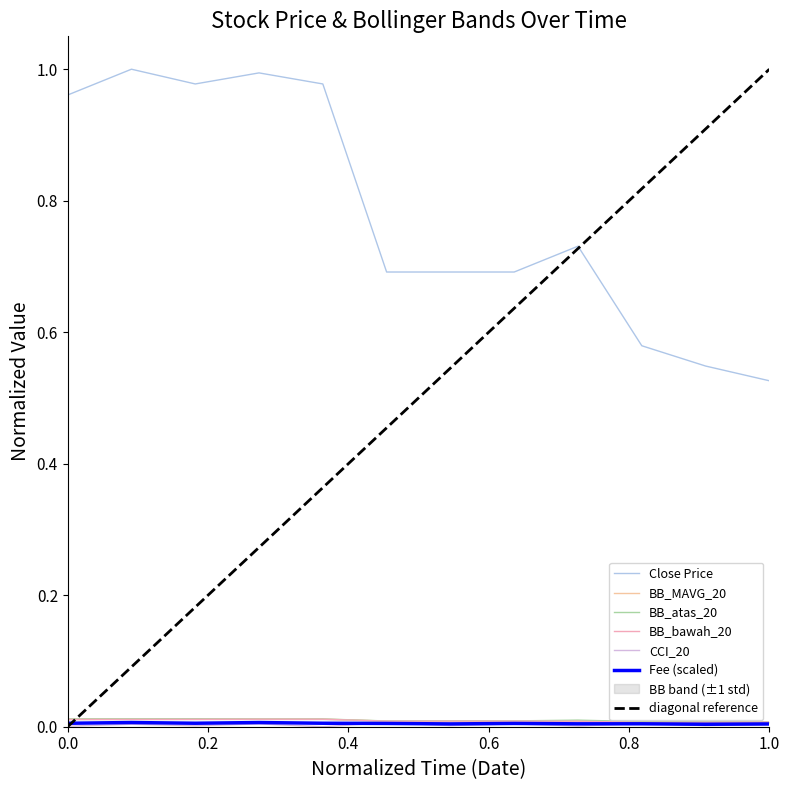

What is the maximum value shown in the chart?

1.0